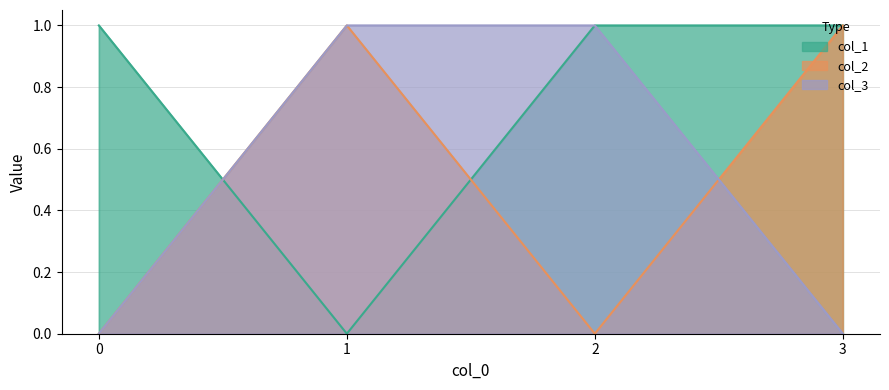

What is the sum of the col_3 values at 2 and 1?

2